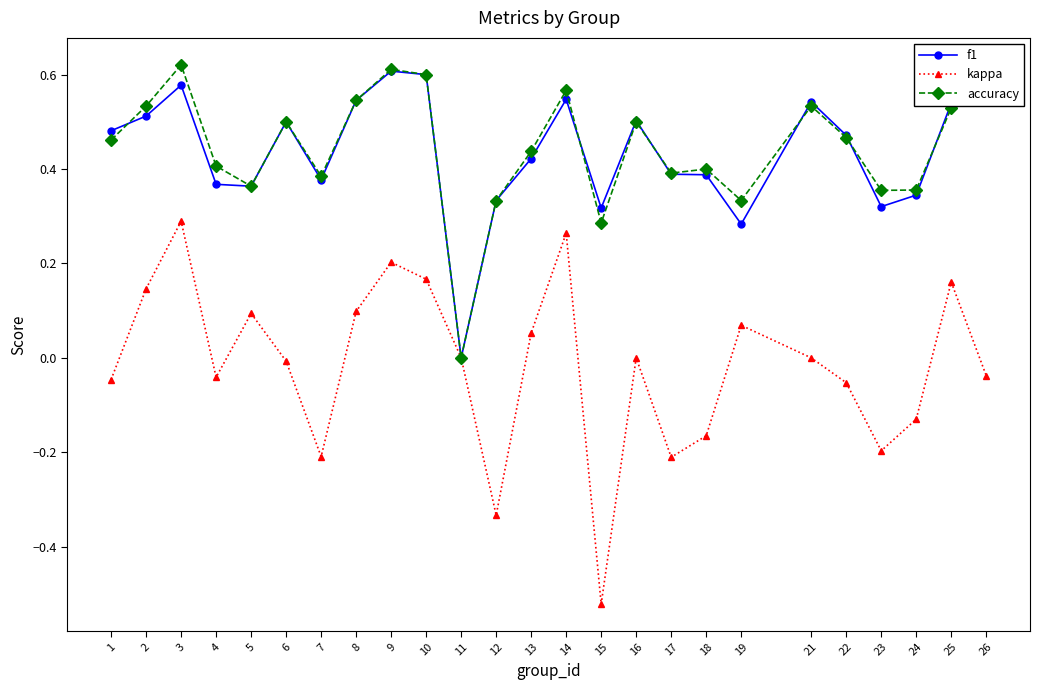

The f1 series shows -0.3 at 11. True or false?

False